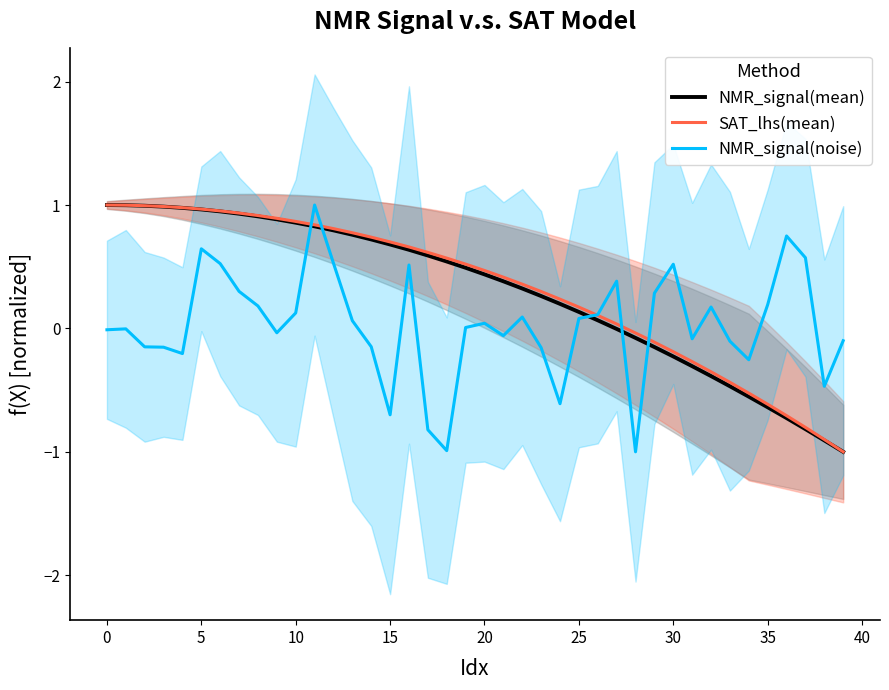

What is the lowest value of the NMR_signal(noise) series?

-1.0